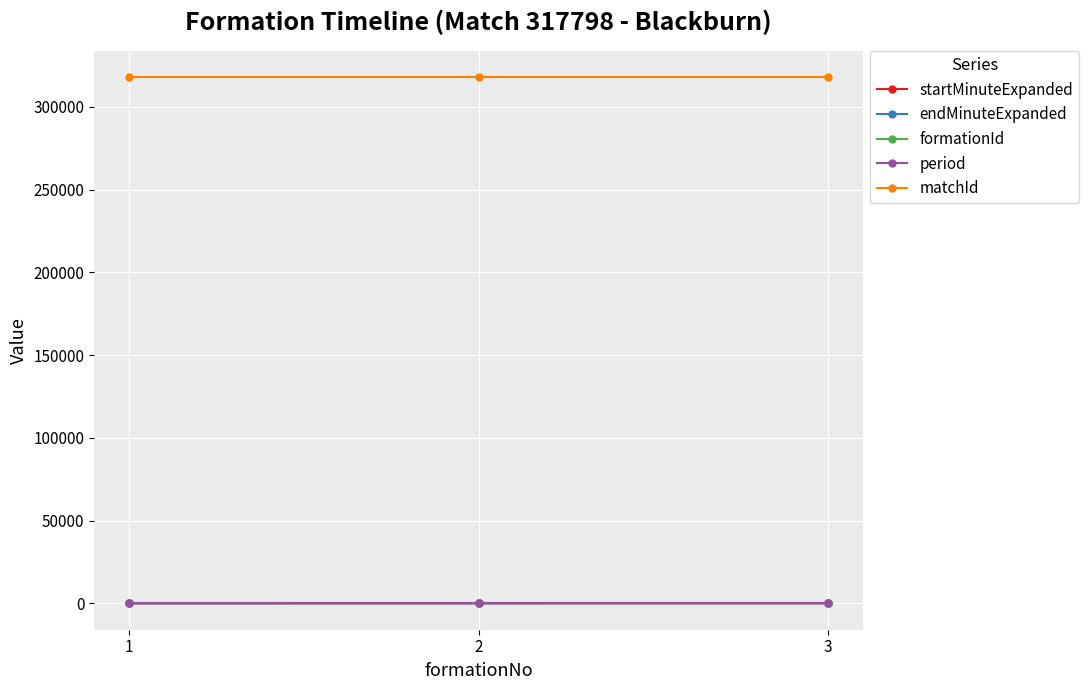

Count the number of categories in the chart.

3